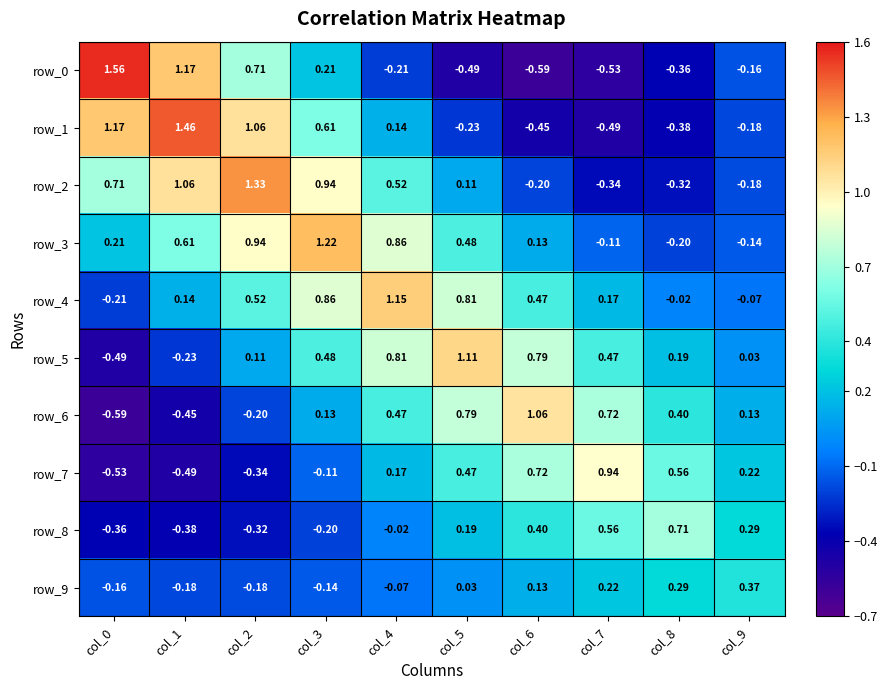

At which label does row_2 reach its minimum?

col_7